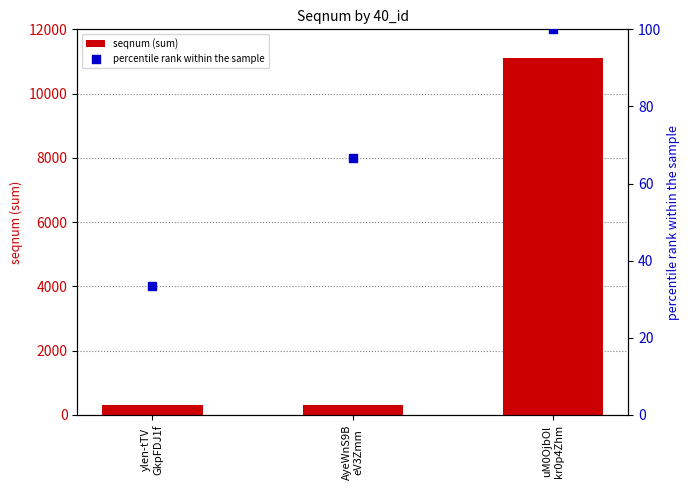

At which category is the sum across all series the highest?

uM0OjbOl
kr0p4Zhm